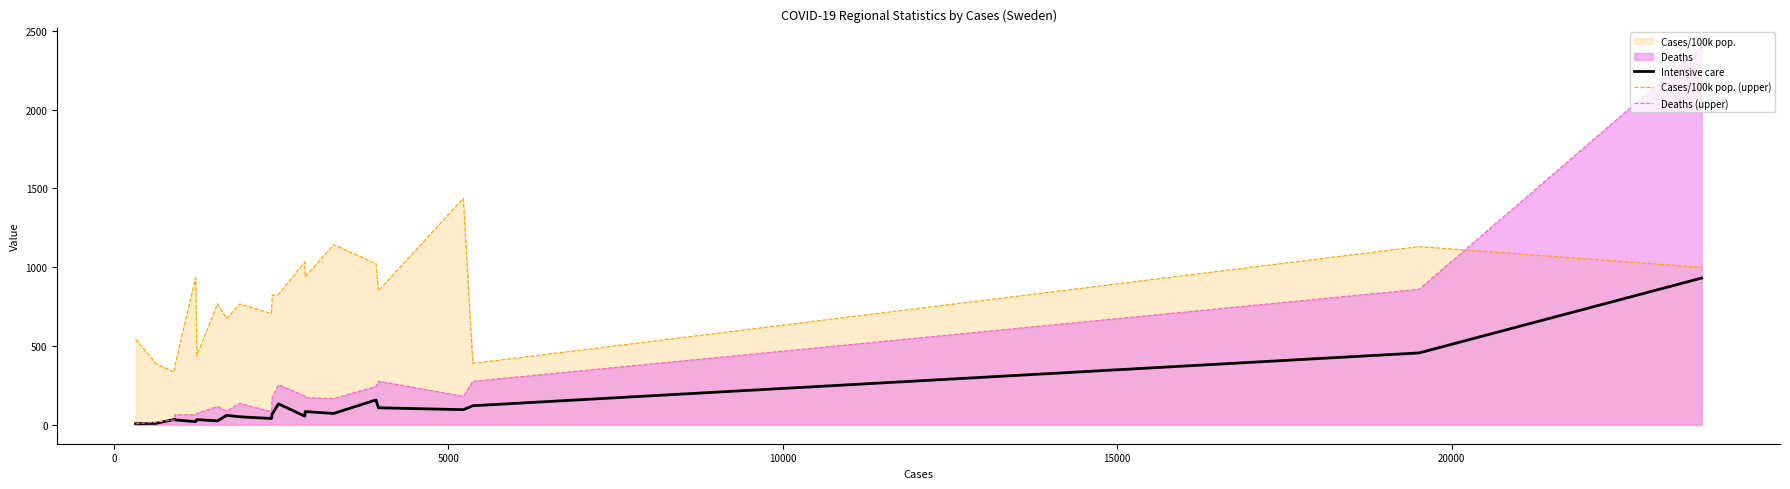

True or false: Intensive care and Cases/100k pop. (upper) cross at least once.

False